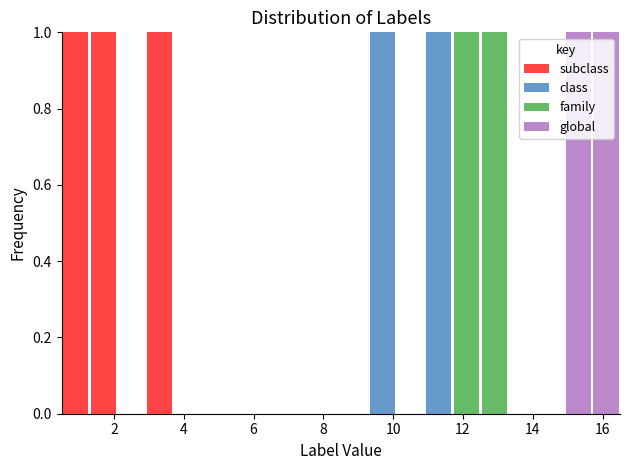

Reading left to right, list every stacked bar in this chart as the range it spans on the x-axis followed by its total height. Neither the bar edges nor the heights are printed on the chart, so give them approximately, as read against the axes.

0.5 to 1.3: 1
1.3 to 2.1: 1
2.1 to 2.9: 0
2.9 to 3.7: 1
3.7 to 4.5: 0
4.5 to 5.3: 0
5.3 to 6.1: 0
6.1 to 6.9: 0
6.9 to 7.7: 0
7.7 to 8.5: 0
8.5 to 9.3: 0
9.3 to 10.1: 1
10.1 to 10.9: 0
10.9 to 11.7: 1
11.7 to 12.5: 1
12.5 to 13.3: 1
13.3 to 14.1: 0
14.1 to 14.9: 0
14.9 to 15.7: 1
15.7 to 16.5: 1